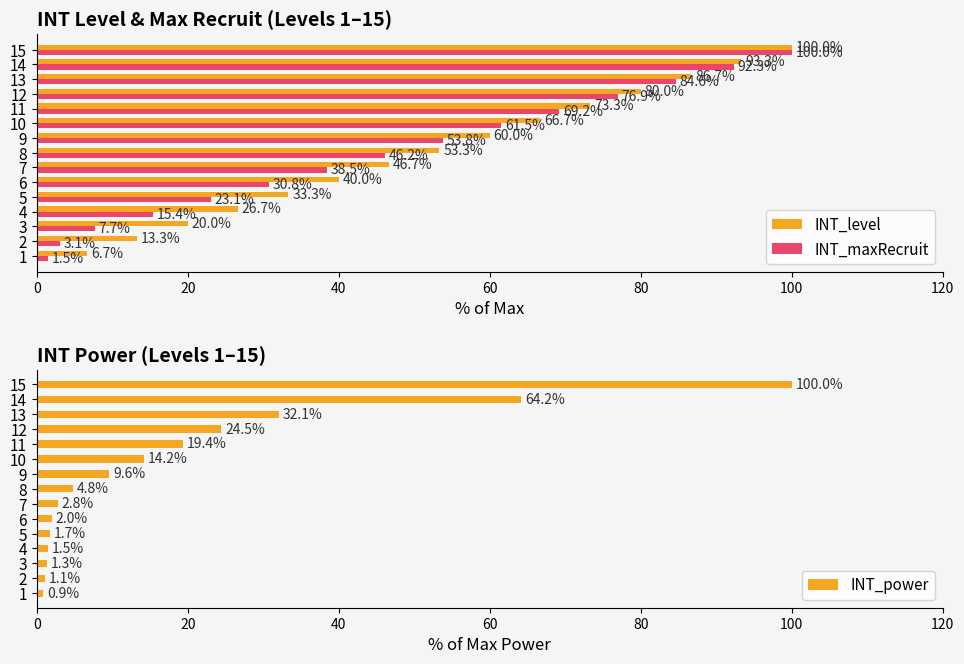

The value of INT_maxRecruit at 15 is 100.0. True or false?

True